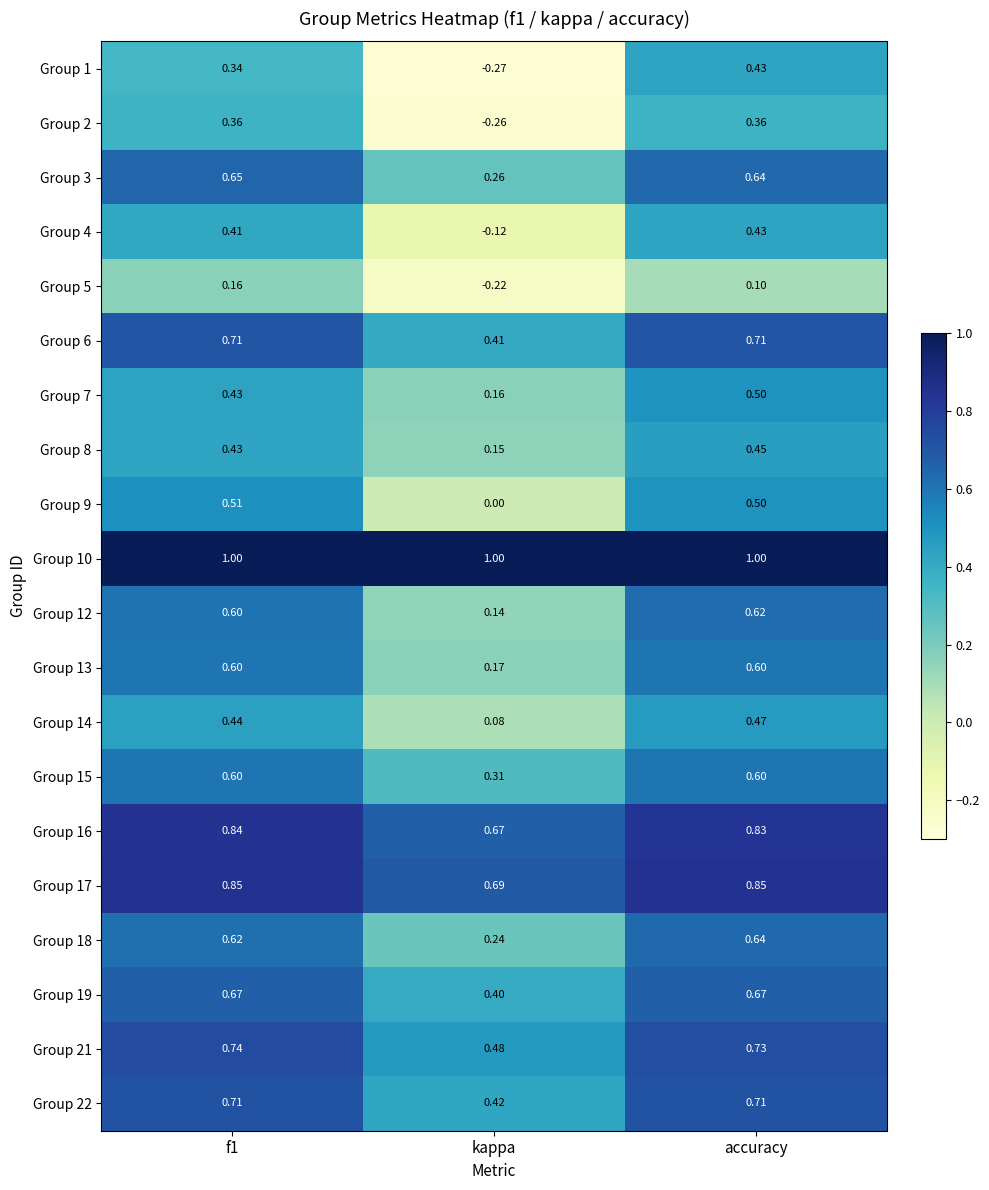

Which category has the lowest value in the Group 4 series?

kappa